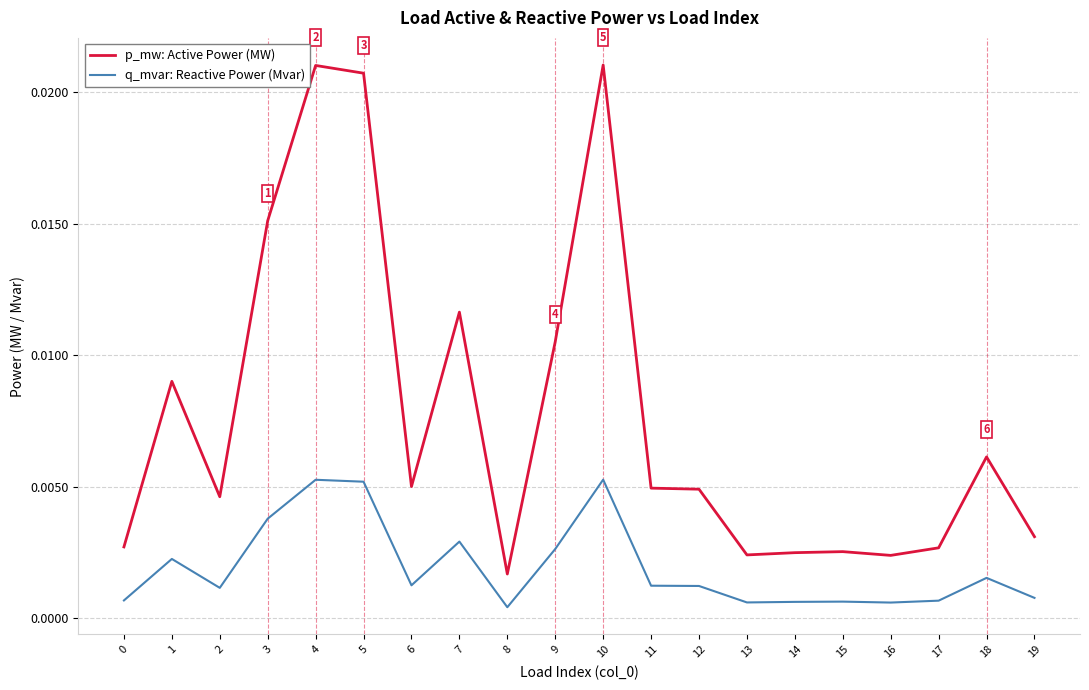

How many distinct data groups are displayed?

2